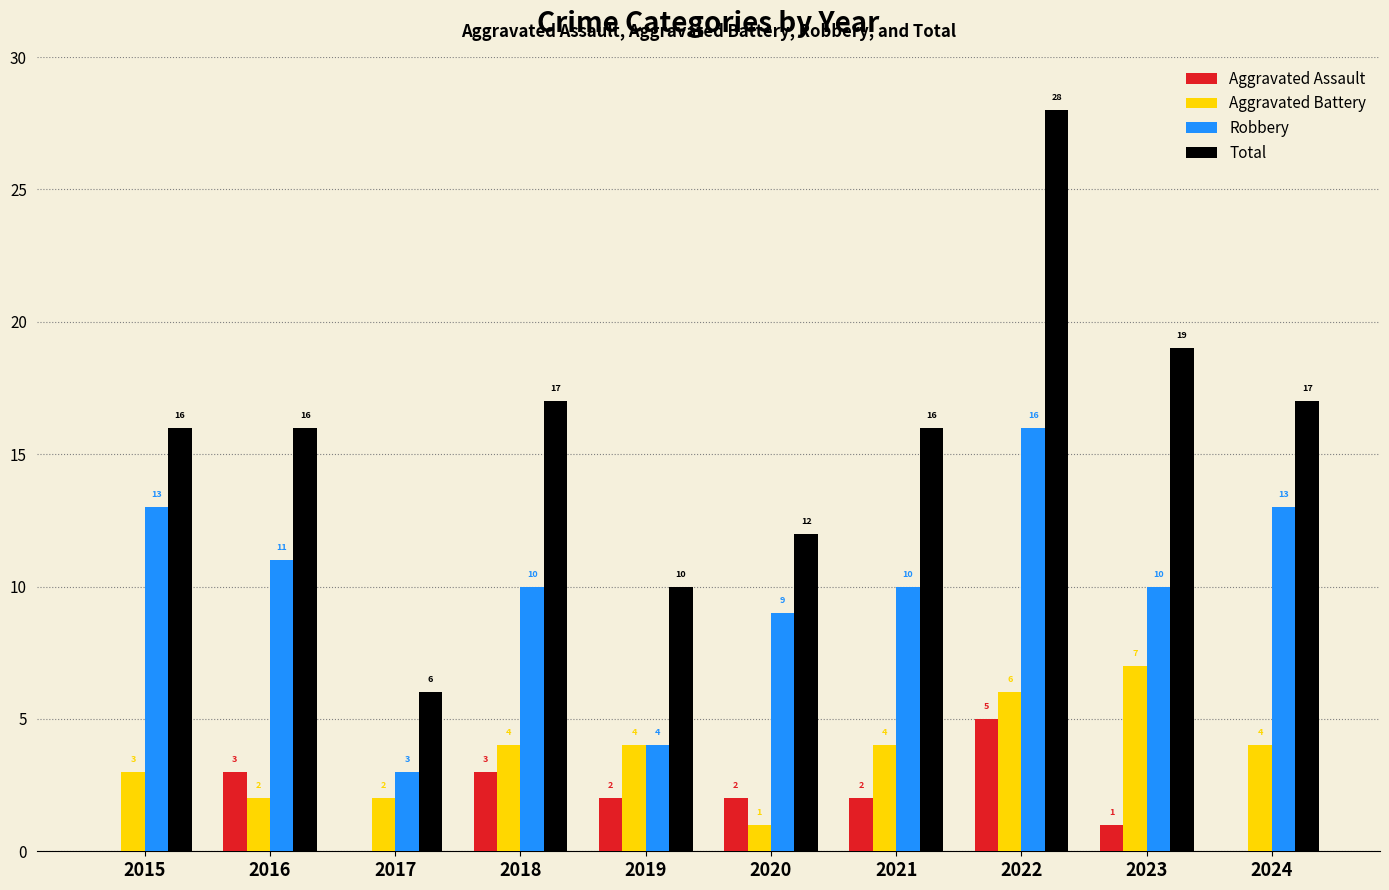

Reading left to right, transcribe all the data shown in this chart.

Aggravated Assault: 2015=0	2016=3	2017=0	2018=3	2019=2	2020=2	2021=2	2022=5	2023=1	2024=0
Aggravated Battery: 2015=3	2016=2	2017=2	2018=4	2019=4	2020=1	2021=4	2022=6	2023=7	2024=4
Robbery: 2015=13	2016=11	2017=3	2018=10	2019=4	2020=9	2021=10	2022=16	2023=10	2024=13
Total: 2015=16	2016=16	2017=6	2018=17	2019=10	2020=12	2021=16	2022=28	2023=19	2024=17